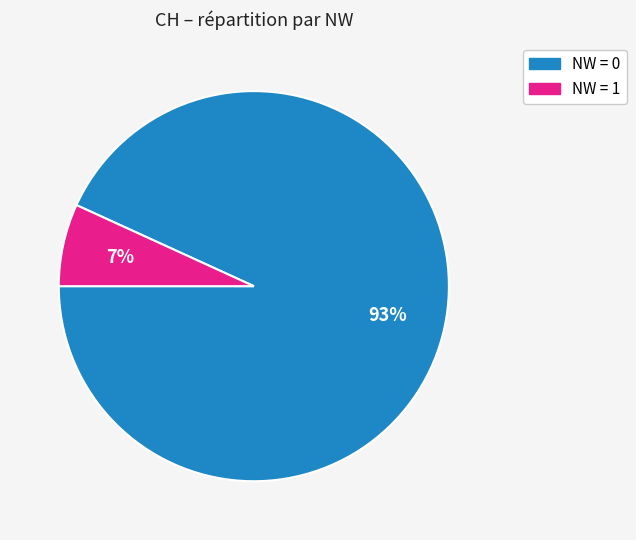

Count the number of slices in the pie.

2